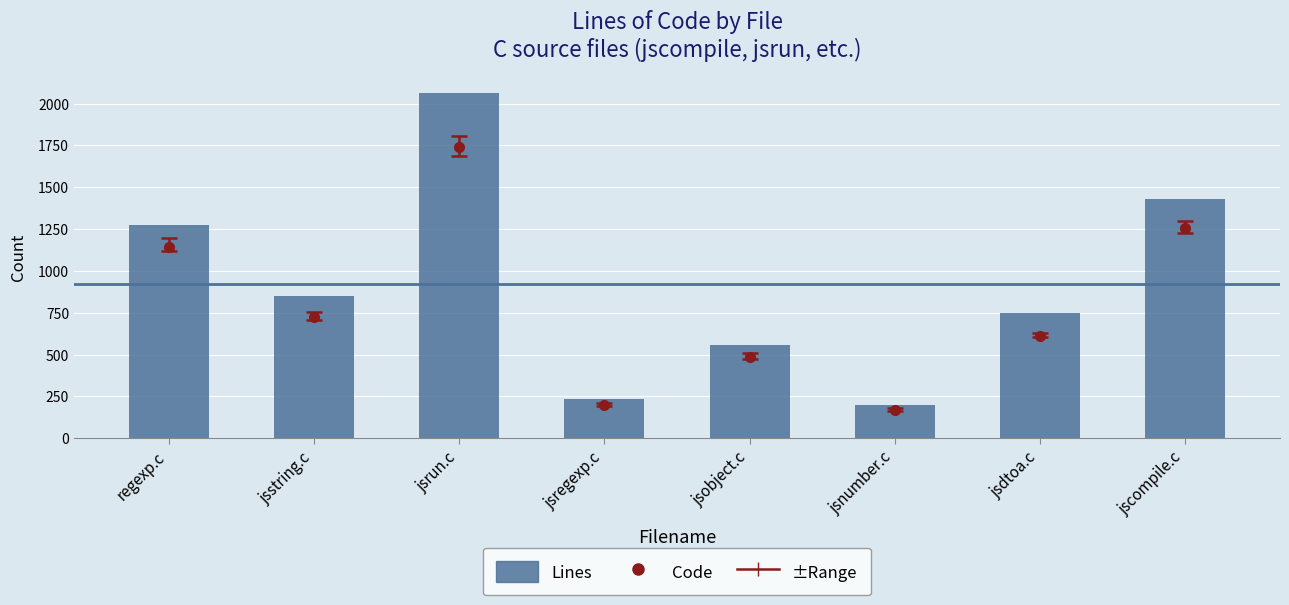

Where is the data nearest to the value 1130?

regexp.c